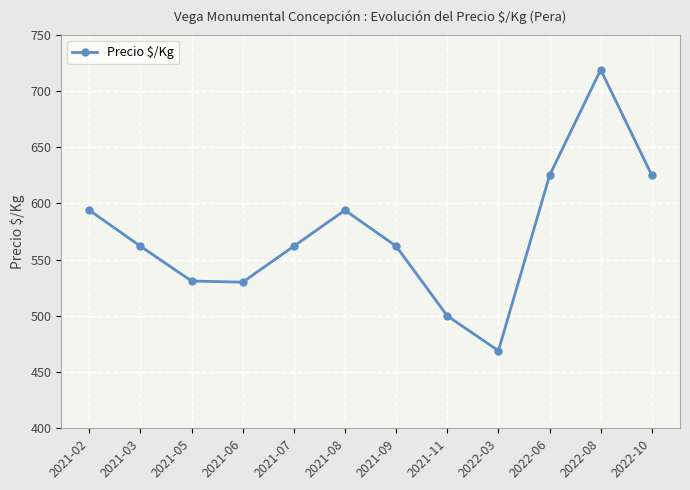

What is the average value?

573